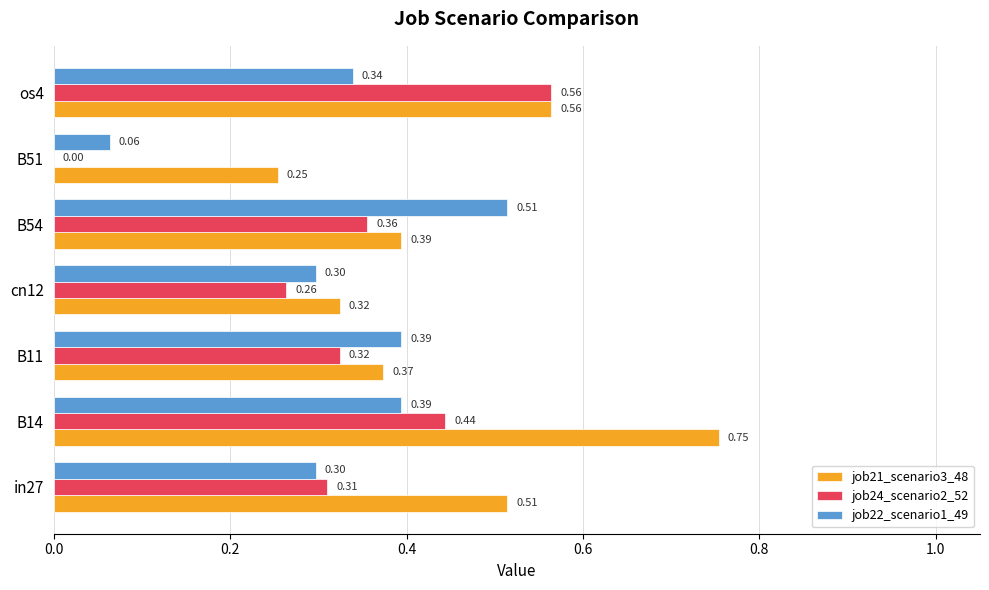

What is the total value across all series at in27?

1.1